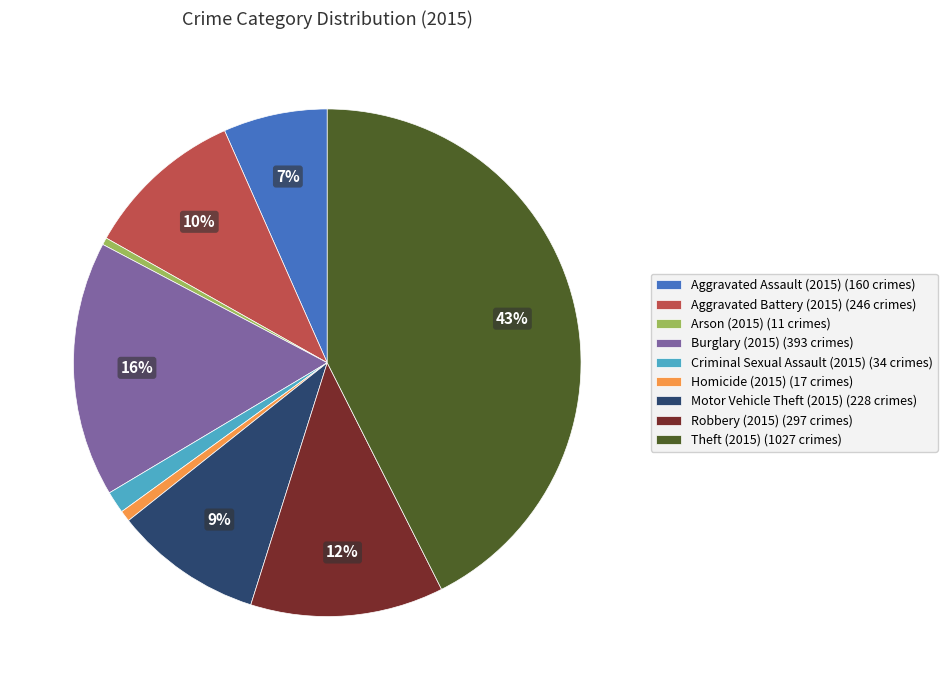

To the nearest percent, what portion does Criminal Sexual Assault (2015) (34 crimes) represent?

1%